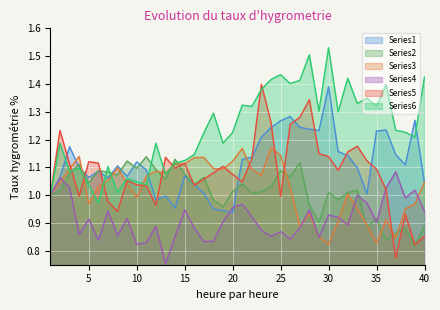

Which series has the widest spread of values?

Series5